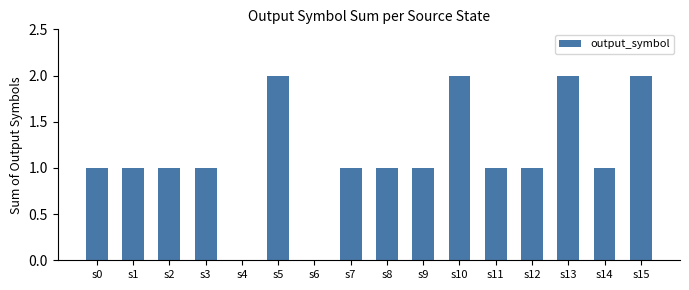

Reading left to right, extract all data points from this chart.

s0=1	s1=1	s2=1	s3=1	s4=0	s5=2	s6=0	s7=1	s8=1	s9=1	s10=2	s11=1	s12=1	s13=2	s14=1	s15=2